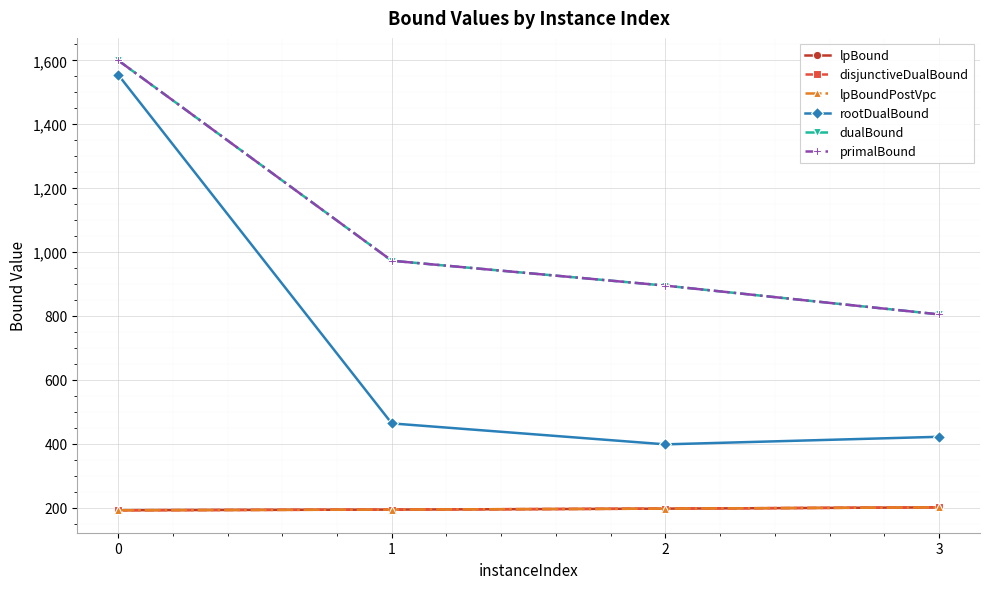

At 2, list the series in order from smallest to largest.

lpBound, disjunctiveDualBound, lpBoundPostVpc, rootDualBound, dualBound, primalBound